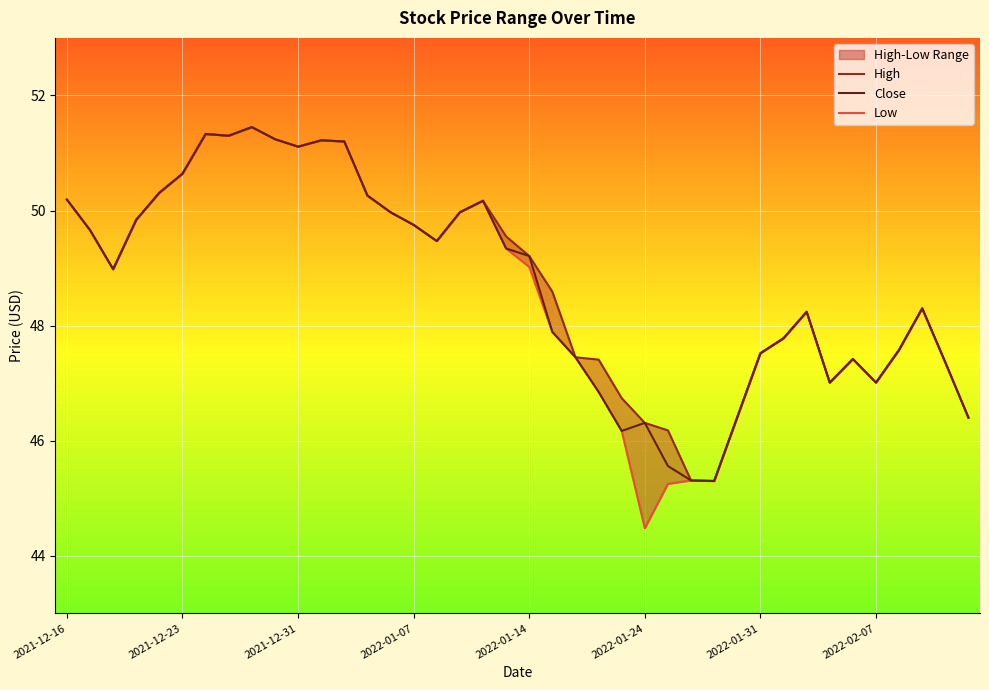

The value of Close at 2022-02-07 is 72.9. True or false?

False